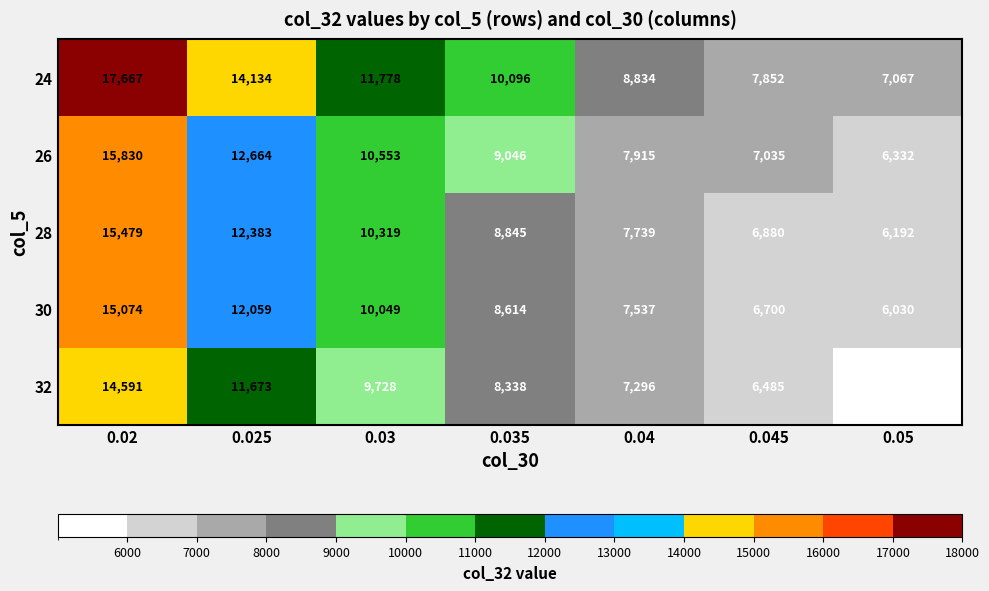

What is the spread (max minus min) of values at 0.025?

2461